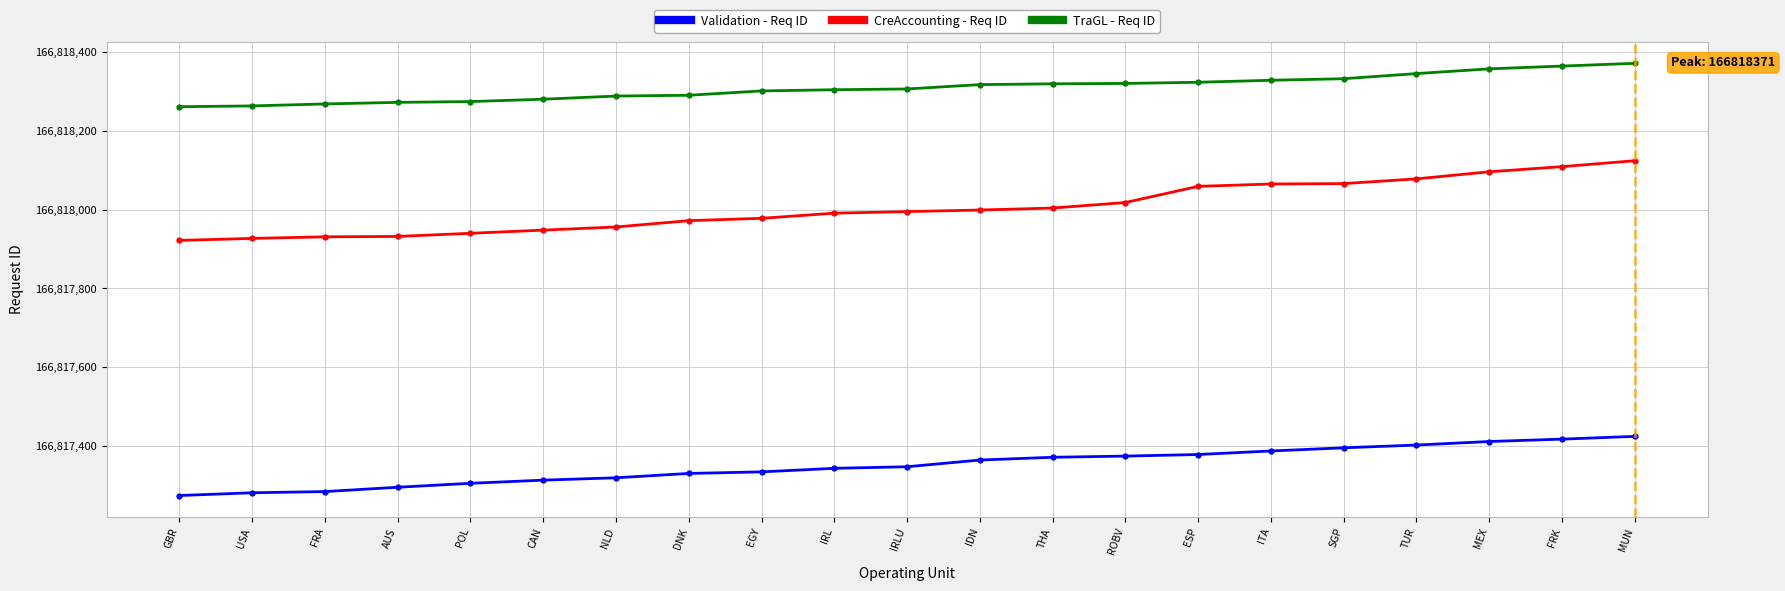

What is the value of the Validation - Req ID point at the 12th from the left?

166817365